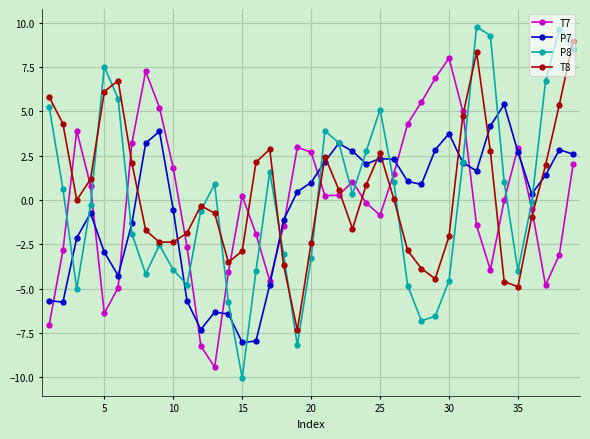

Which series has the largest range (max minus min)?

P8